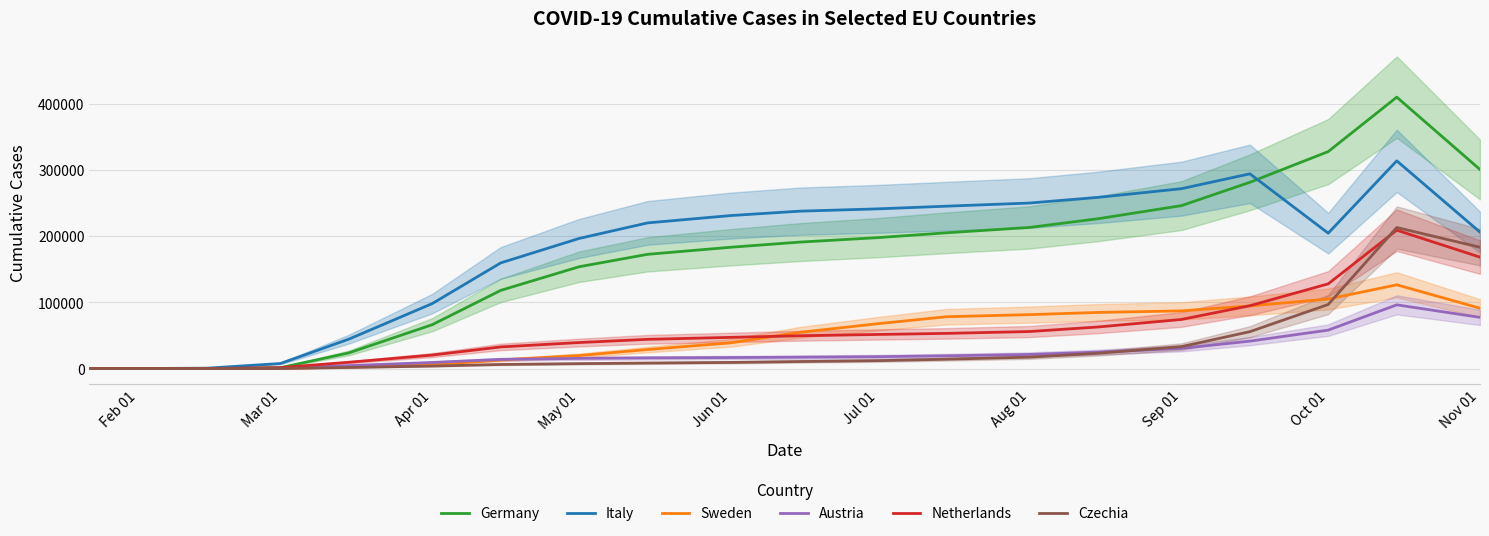

True or false: Netherlands has more than 0 interior local peaks.

True